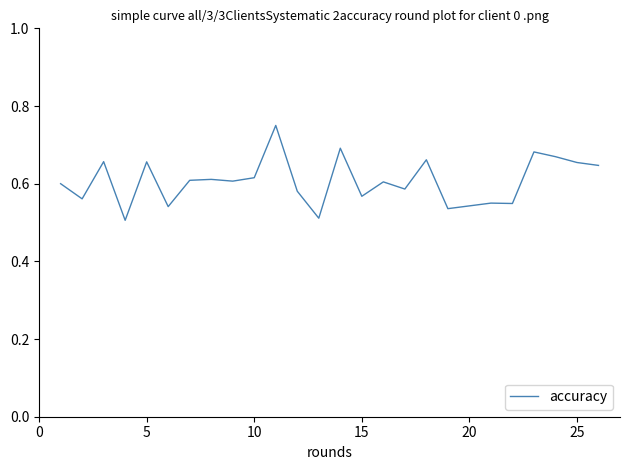

What is the difference between the maximum and minimum values?

0.2